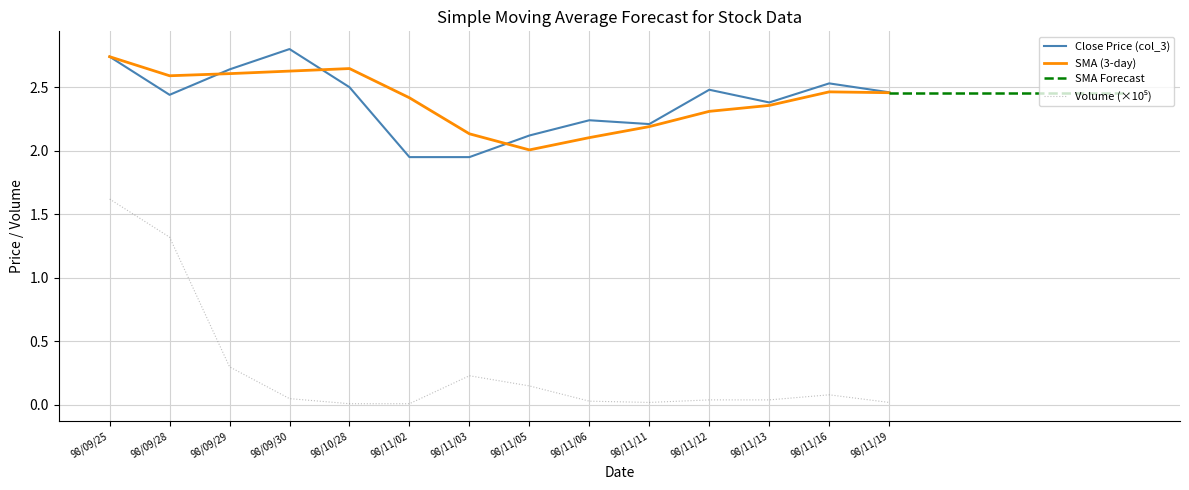

Reading left to right, transcribe all the data shown in this chart.

Close Price (col_3): 2.7	2.4	2.6	2.8	2.5	1.9	1.9	2.1	2.2	2.2	2.5	2.4	2.5	2.5
Volume (col_1, scaled): 1.6	1.3	0.3	0.1	0.0	0.0	0.2	0.1	0.0	0.0	0.0	0.0	0.1	0.0